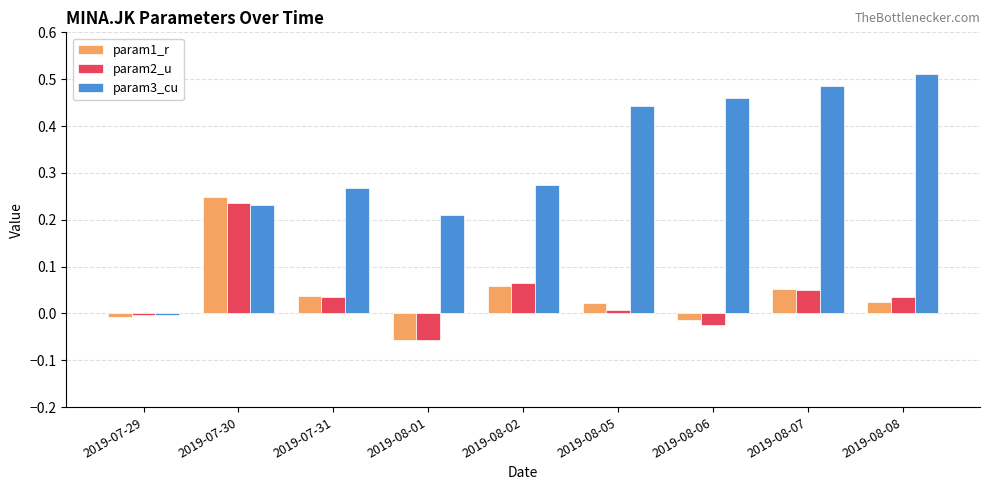

True or false: param2_u has a value of 0.0 at 2019-08-05.

True